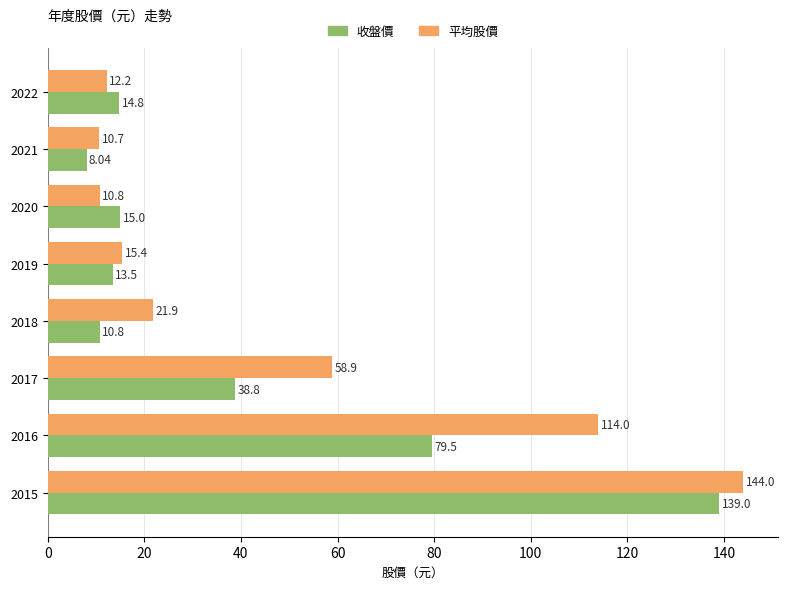

Which series has the widest spread of values?

平均股價